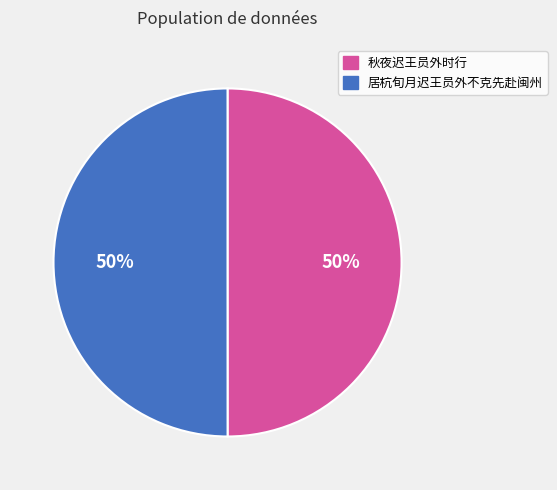

Combined, do 秋夜迟王员外时行 and 居杭旬月迟王员外不克先赴闽州 account for over 50%?

Yes